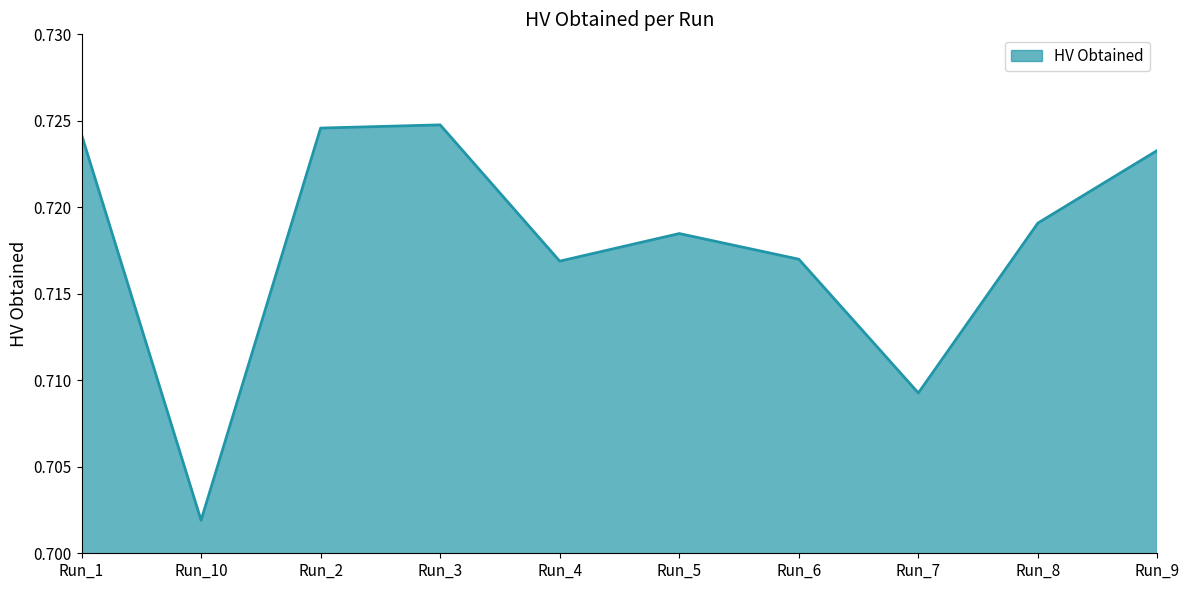

What position from the left is Run_4?

5